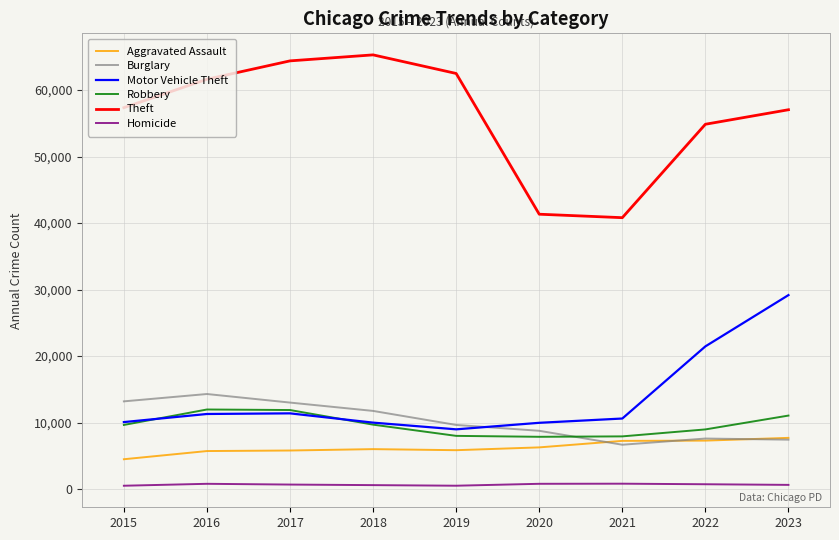

How many lines are shown in the chart?

6